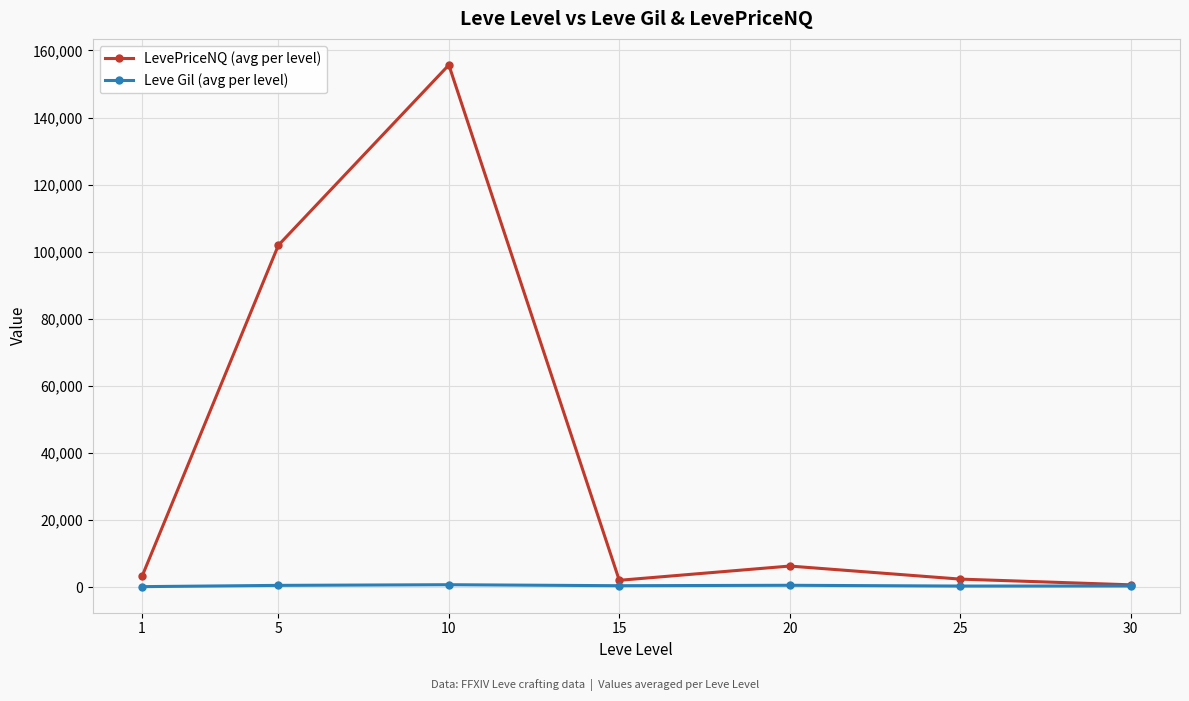

How many interior local peaks does the LevePriceNQ (avg per level) series have?

2